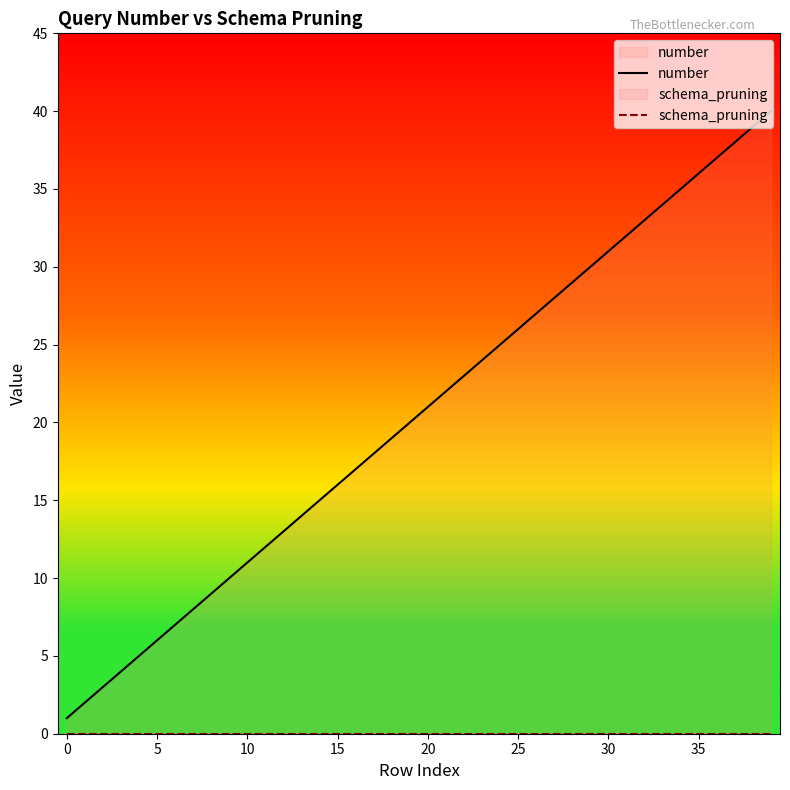

At 20, list the series in order from smallest to largest.

schema_pruning, number